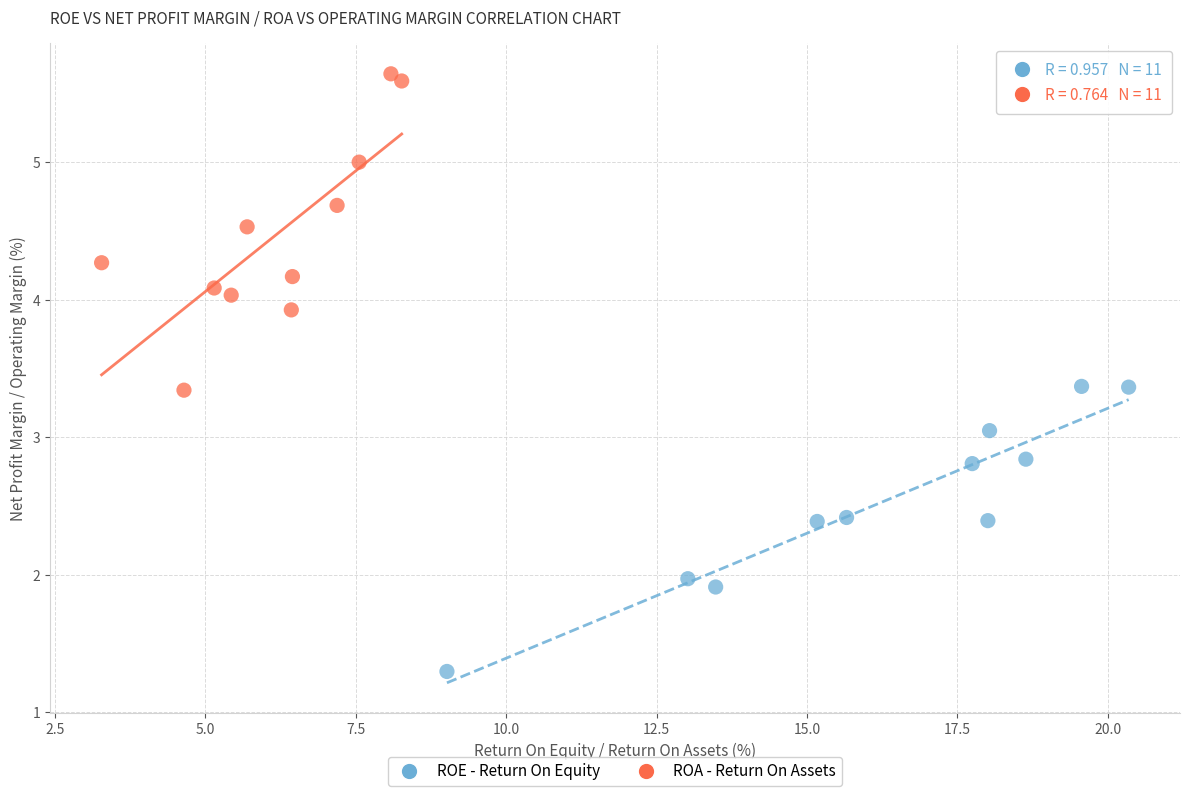

Which series reaches the minimum Y coordinate?

ROE - Return On Equity